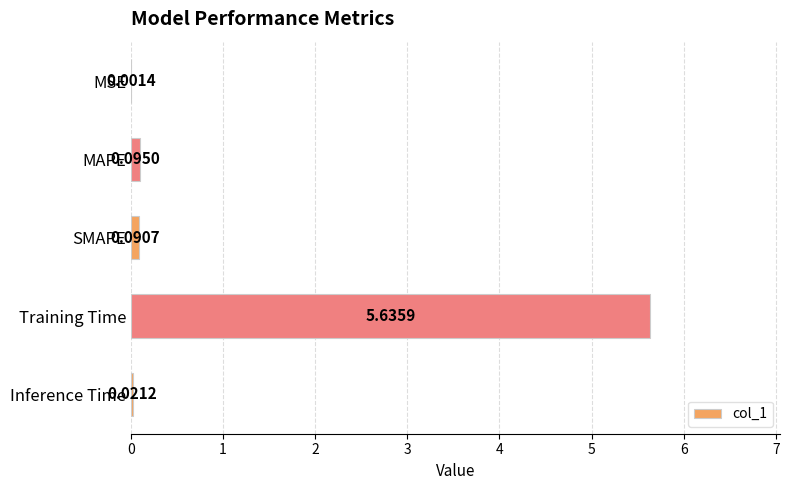

Are the bars horizontal?

Yes